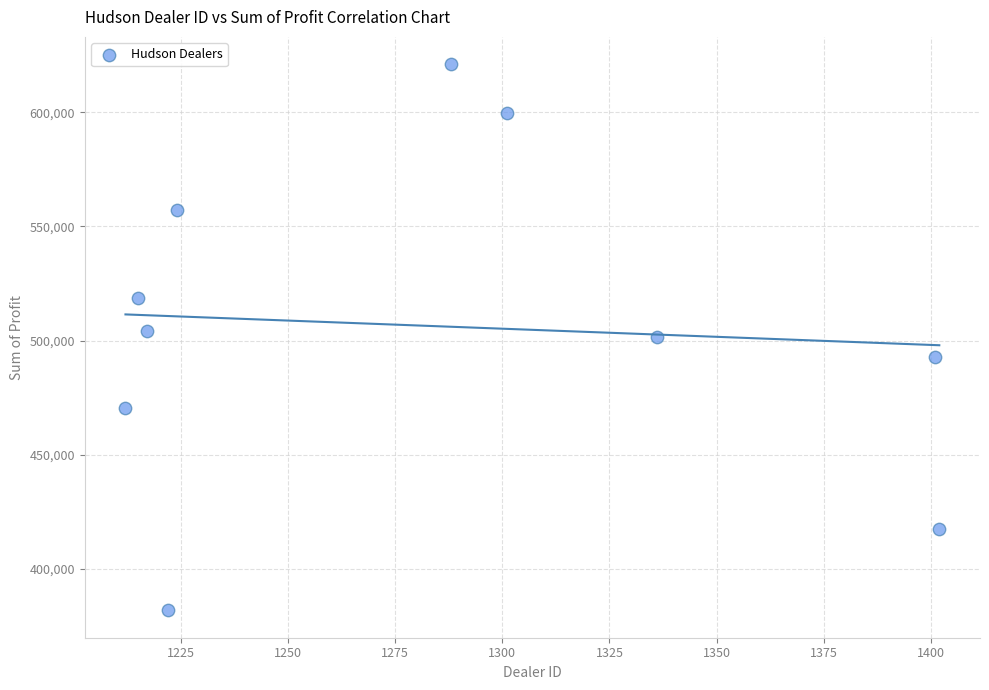

What is the range of Y values (max minus min)?

239496.0